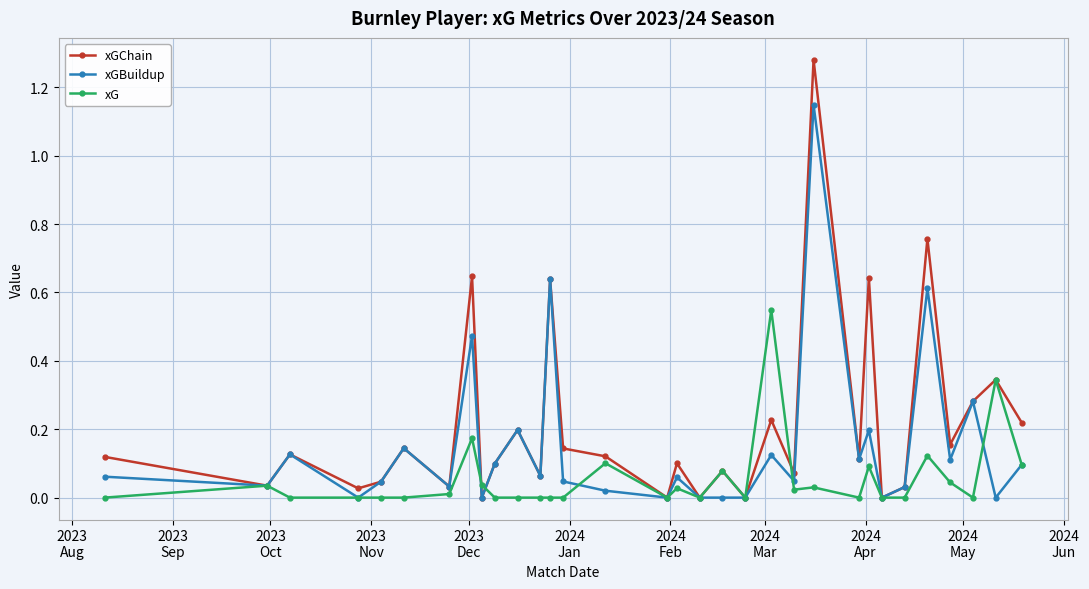

True or false: xG has more than 0 points higher than both neighbors.

True